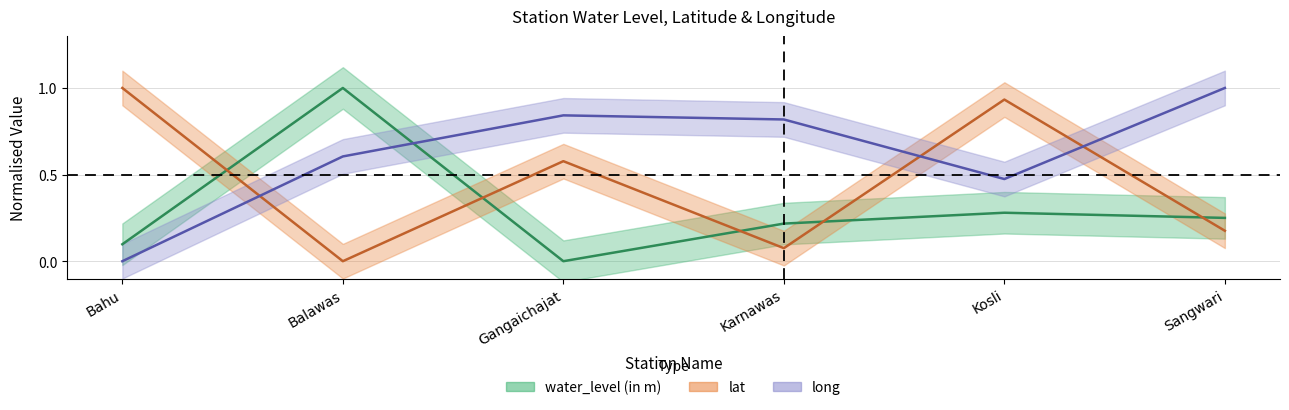

Reading left to right, extract all data points from this chart.

water_level (in m): Bahu=0.1	Balawas=1.0	Gangaichajat=0.0	Karnawas=0.2	Kosli=0.3	Sangwari=0.2
lat: Bahu=1.0	Balawas=0.0	Gangaichajat=0.6	Karnawas=0.1	Kosli=0.9	Sangwari=0.2
long: Bahu=0.0	Balawas=0.6	Gangaichajat=0.8	Karnawas=0.8	Kosli=0.5	Sangwari=1.0